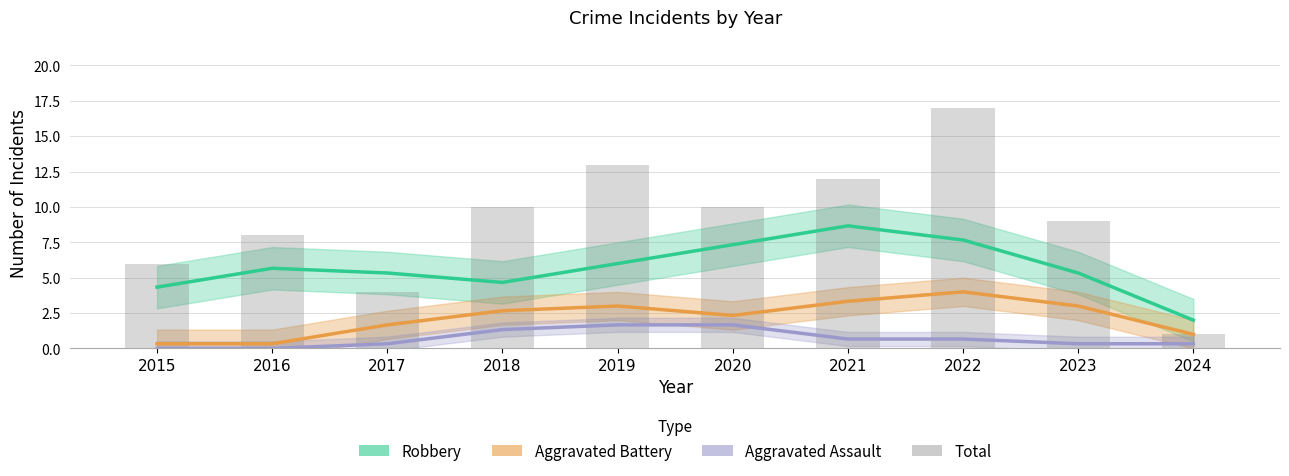

Is it true that Aggravated Assault equals 0.7 at 2022?

True